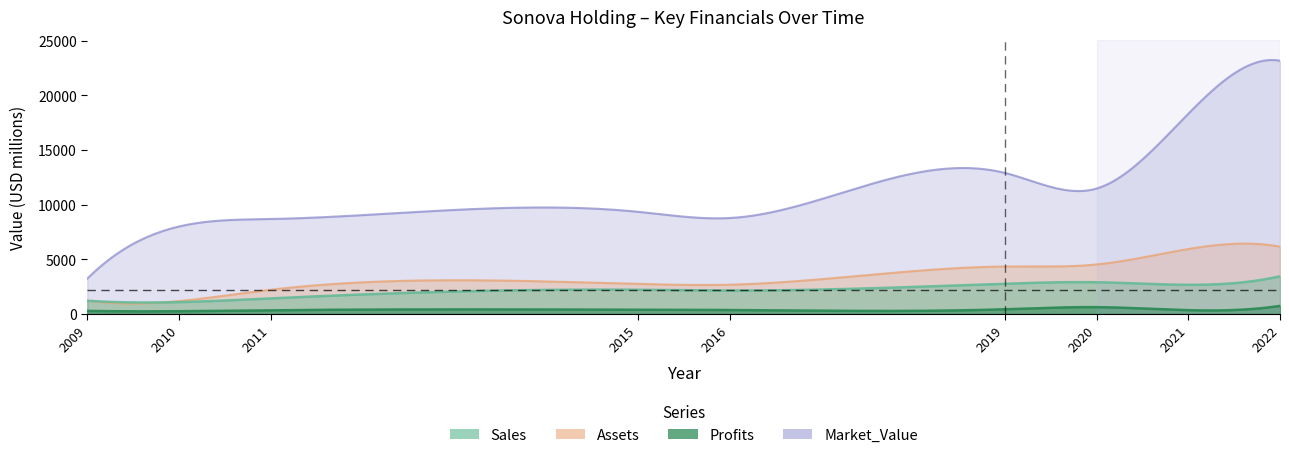

What is the difference between the Sales values at 2010 and 2021?

1586.0